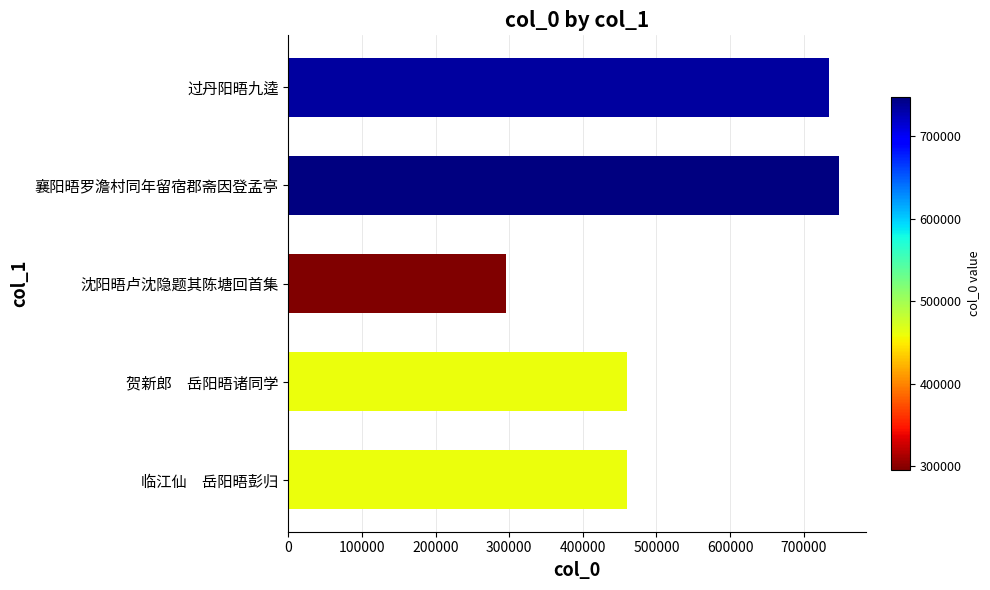

Which has a higher value, 贺新郎　岳阳晤诸同学 or 襄阳晤罗澹村同年留宿郡斋因登孟亭?

襄阳晤罗澹村同年留宿郡斋因登孟亭